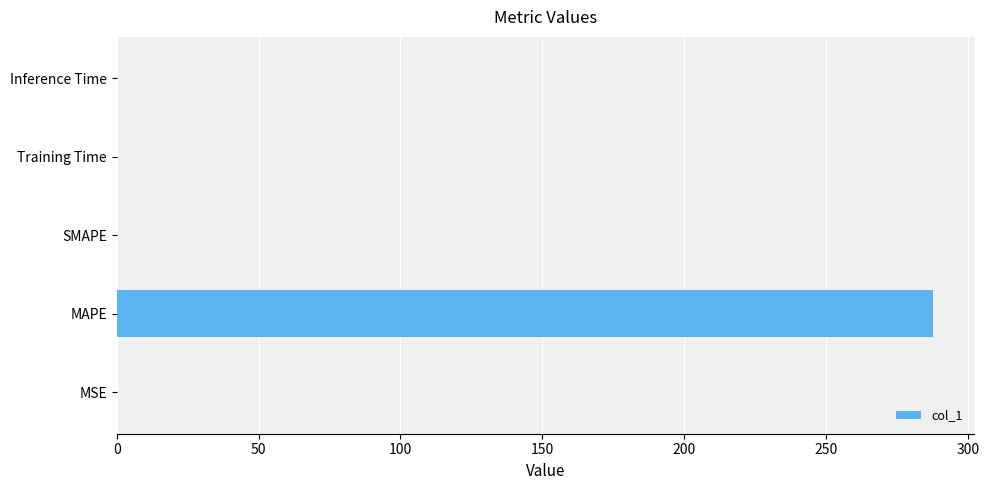

What is the change in value from MAPE to SMAPE?

-287.8